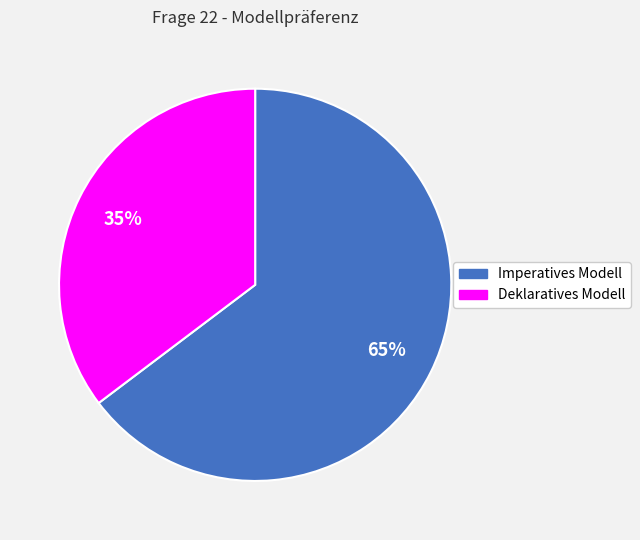

To the nearest percent, what is the average slice percentage?

50%